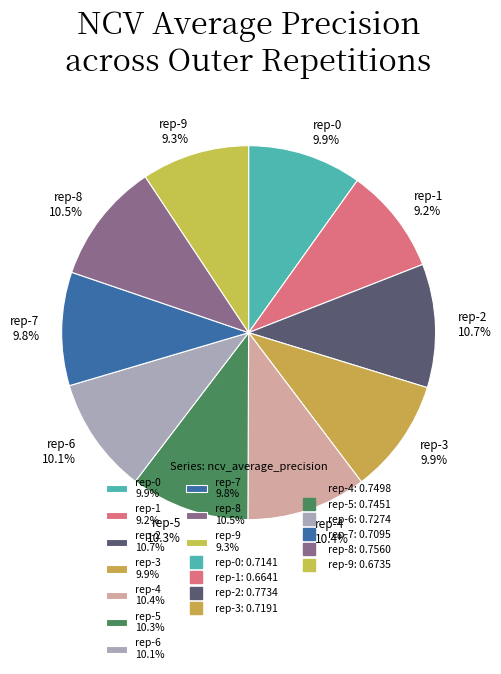

Which has a higher value, rep-6 10.1% or rep-2 10.7%?

rep-2 10.7%